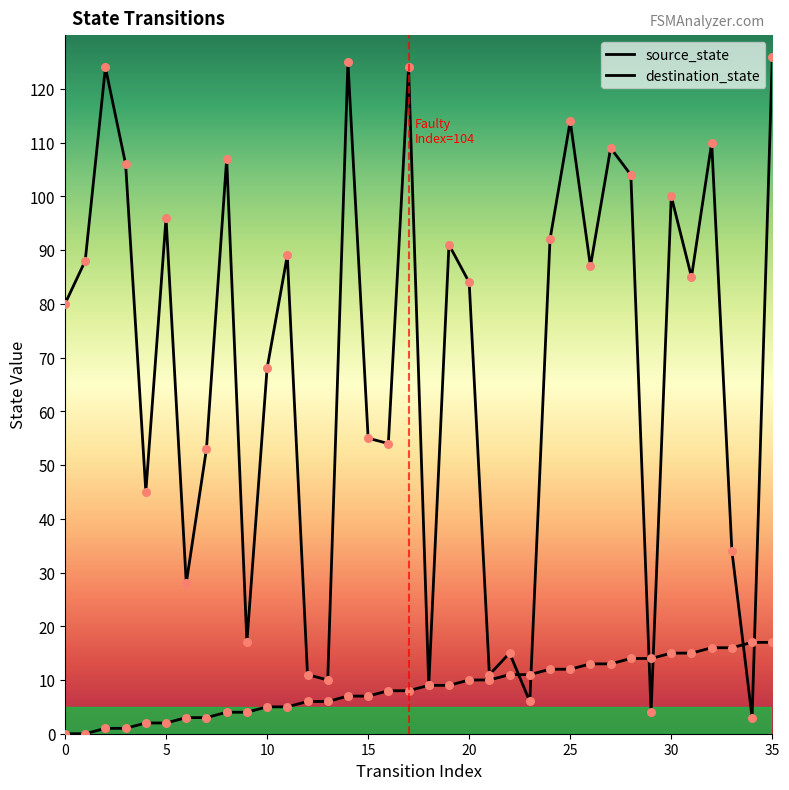

Which series reaches the maximum Y coordinate?

destination_state